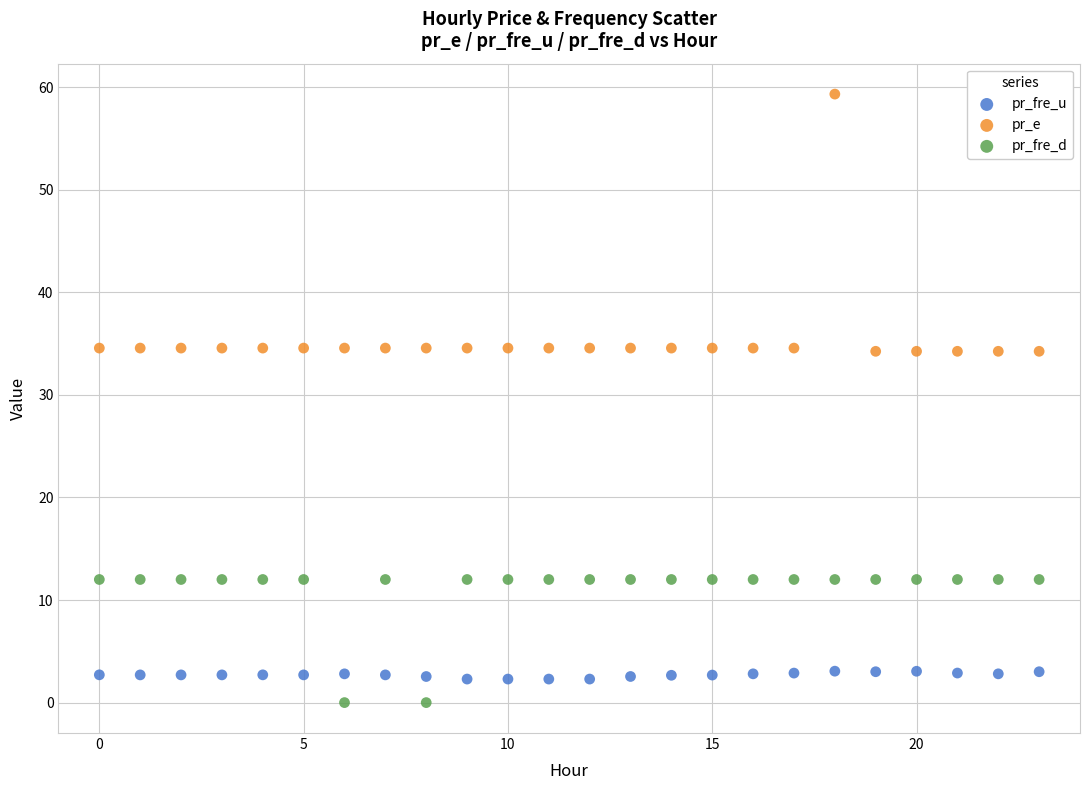

Across all data points, what is the range of Y values (max minus min)?

59.3